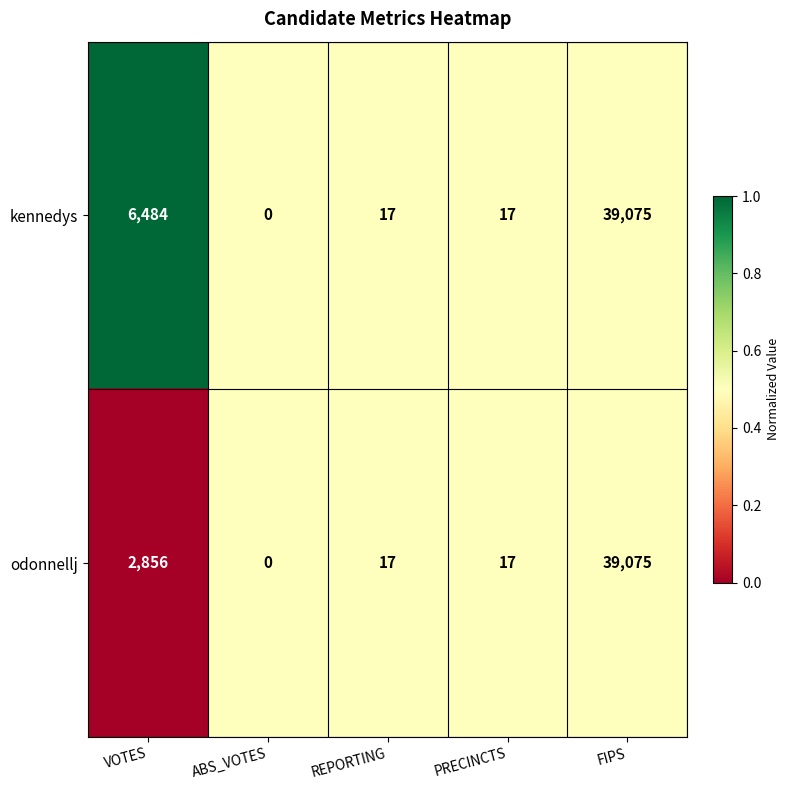

Reading left to right, transcribe all the data shown in this chart.

kennedys: 6484	0	17	17	39075
odonnellj: 2856	0	17	17	39075